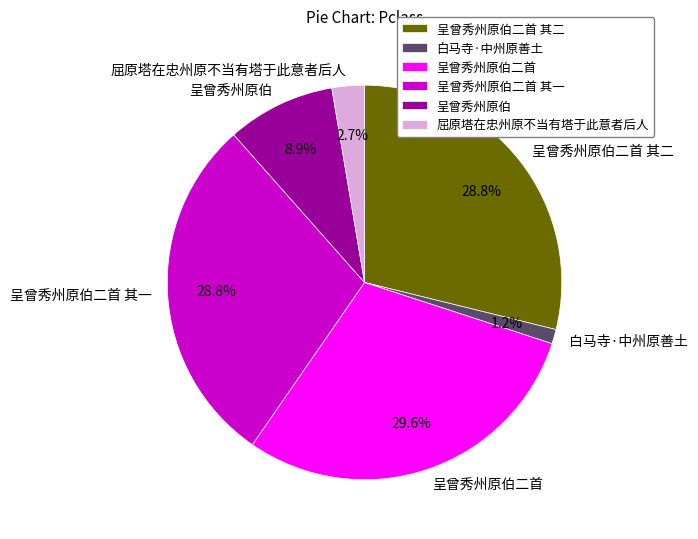

To the nearest percent, what is the difference between the largest and smallest slice percentages?

28%